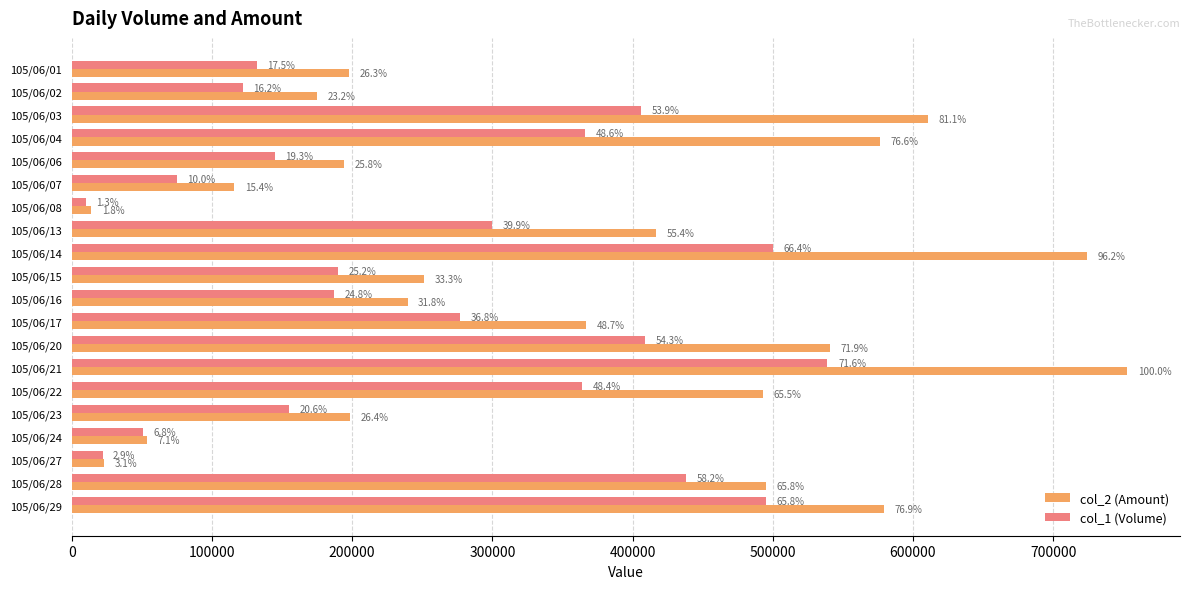

What are all the series names shown in the legend?

col_2 (Amount), col_1 (Volume)